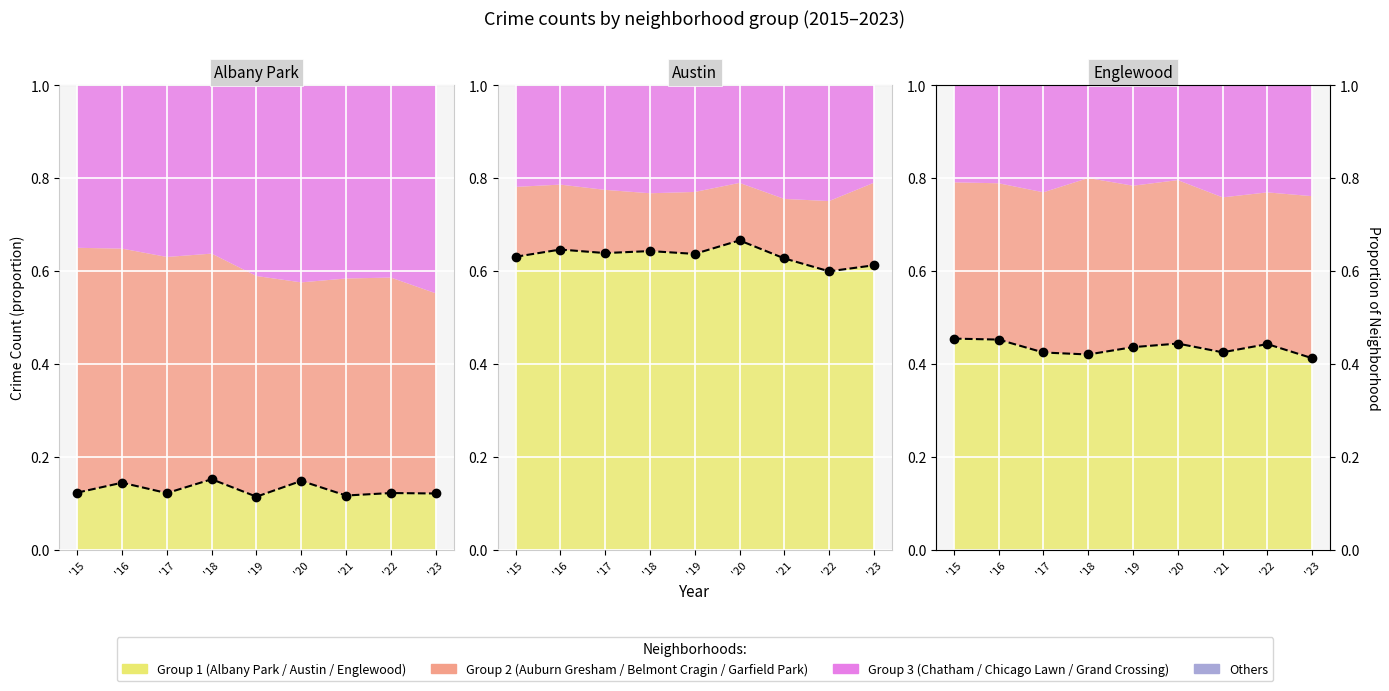

True or false: Albany Park proportion and Englewood proportion intersect in this chart.

False